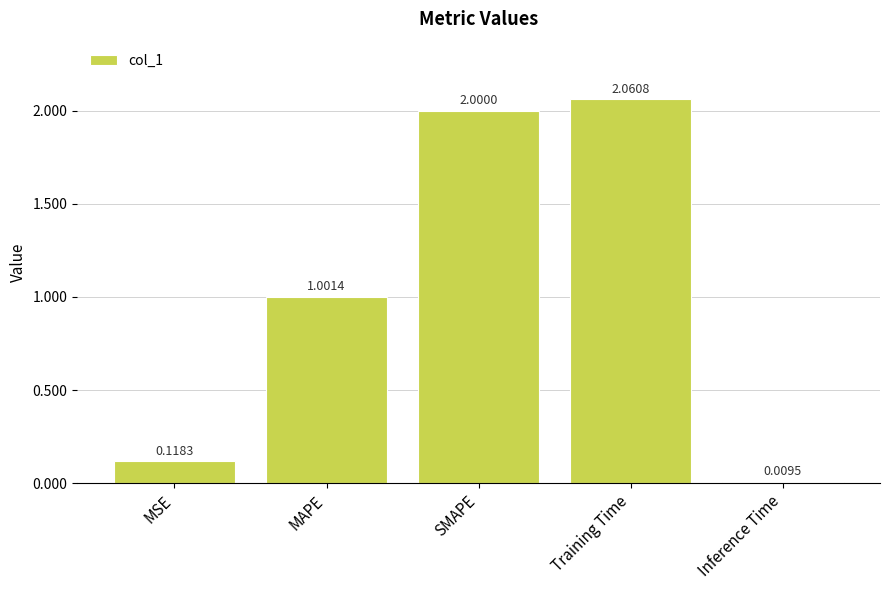

What is the value of the 2nd bar from the left?

1.0